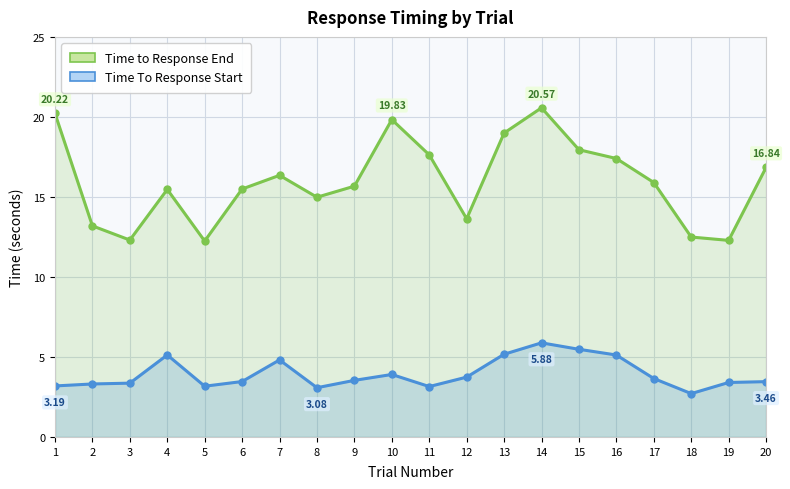

How many categories are shown in the chart?

20